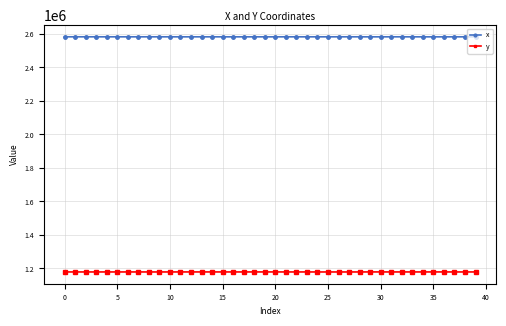

What is the maximum value for y?

1179080.3